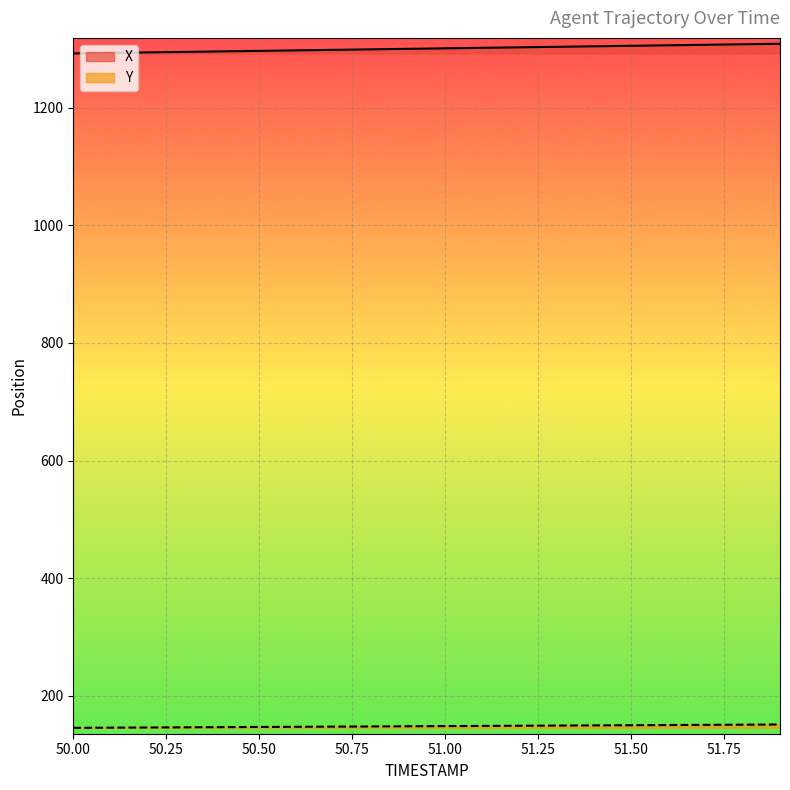

What is the lowest value of the Y series?

145.5